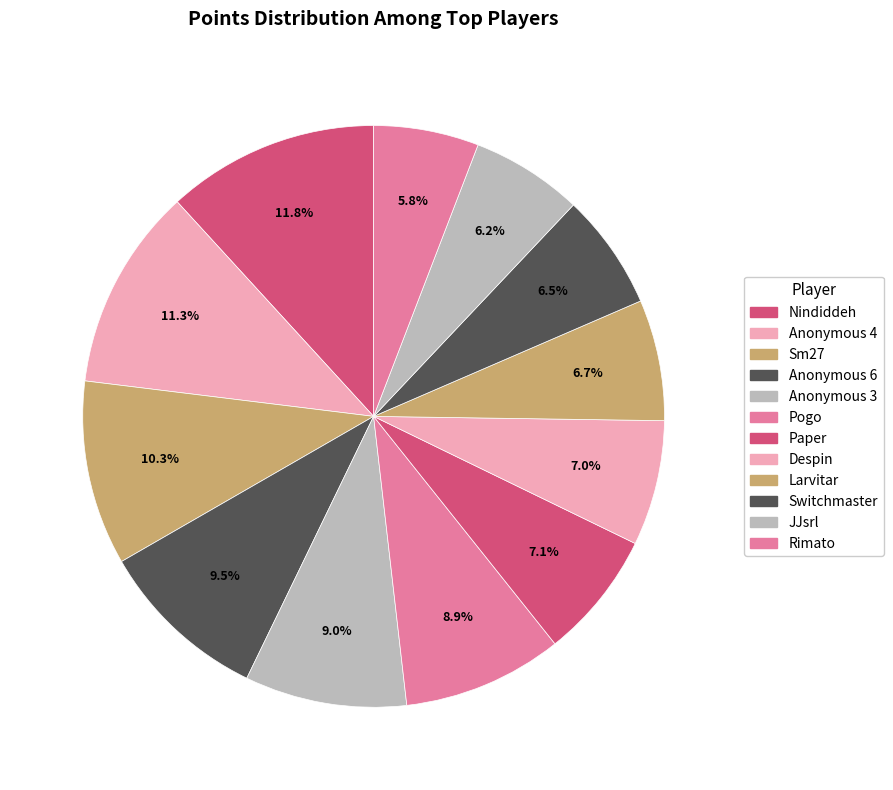

Combined, what portion of the pie is Anonymous 6 and Anonymous 3?

18.5%